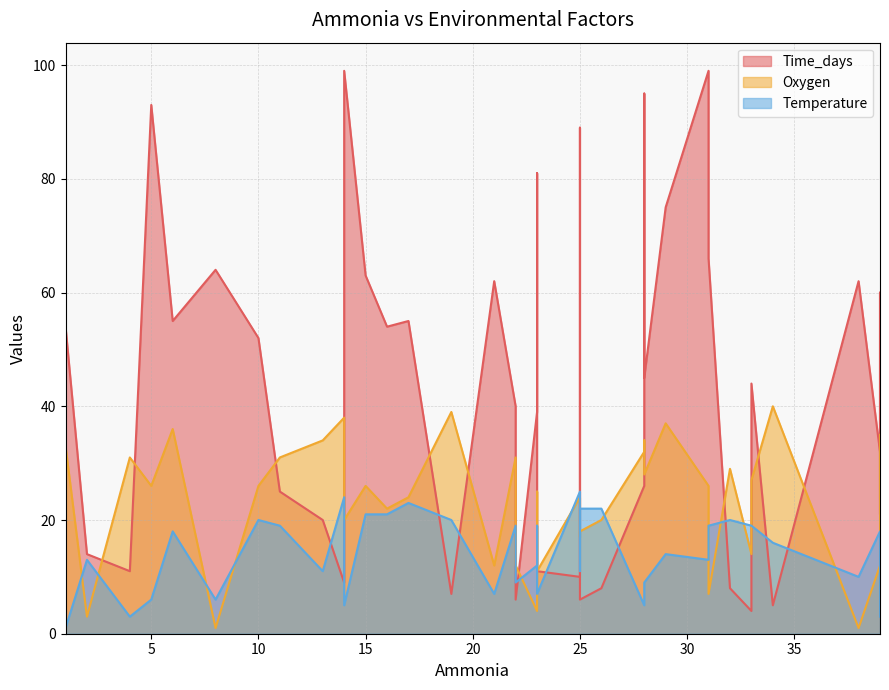

What are all the series names shown in the legend?

Time_days, Oxygen, Temperature